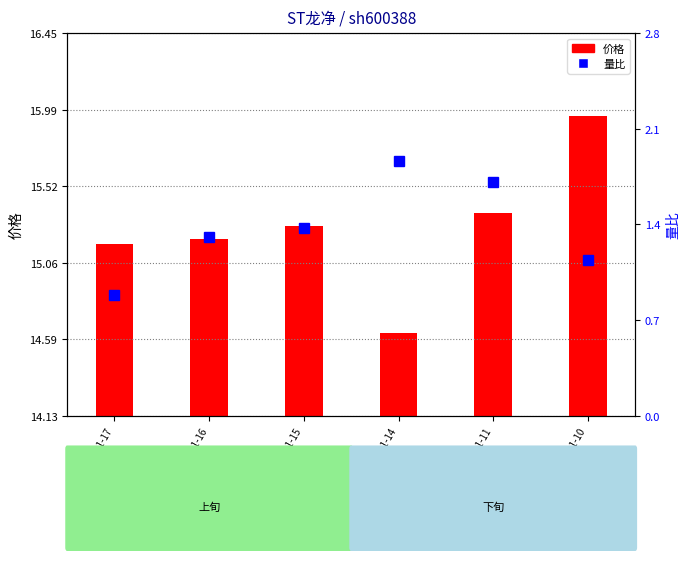

Is it true that 量比 equals 0.9 at 2022-11-14?

False